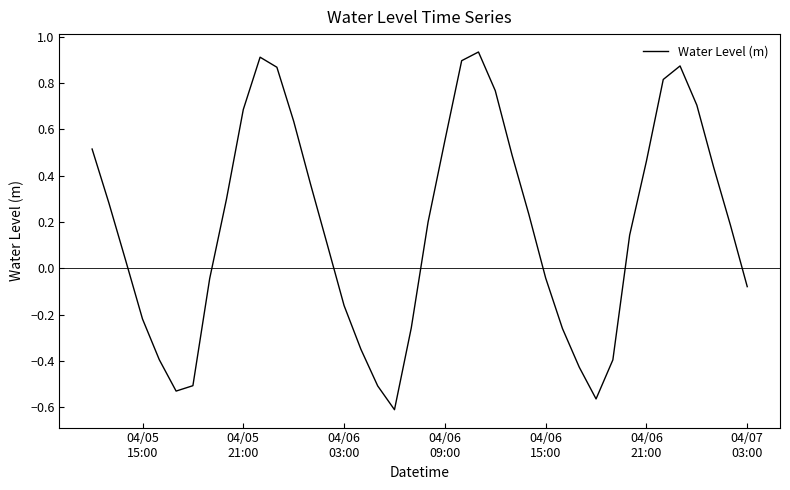

What is the difference between the maximum and minimum values?

1.5